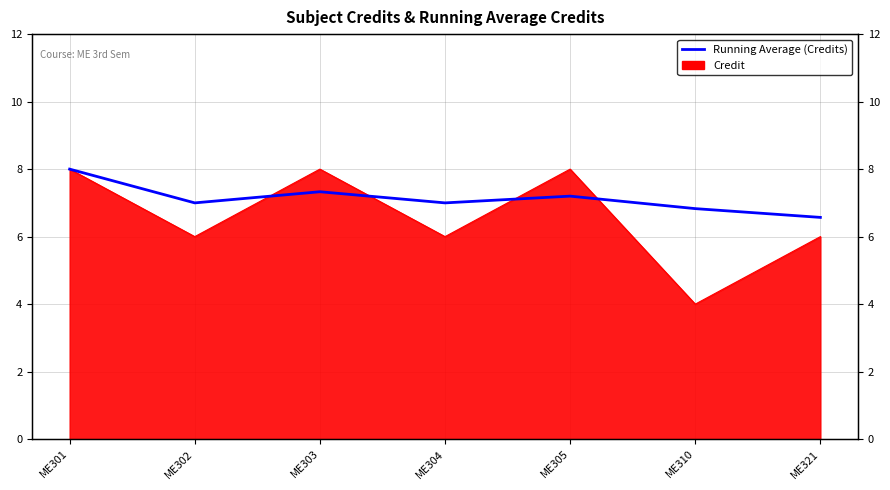

The value at ME302 is 4.2. True or false?

False